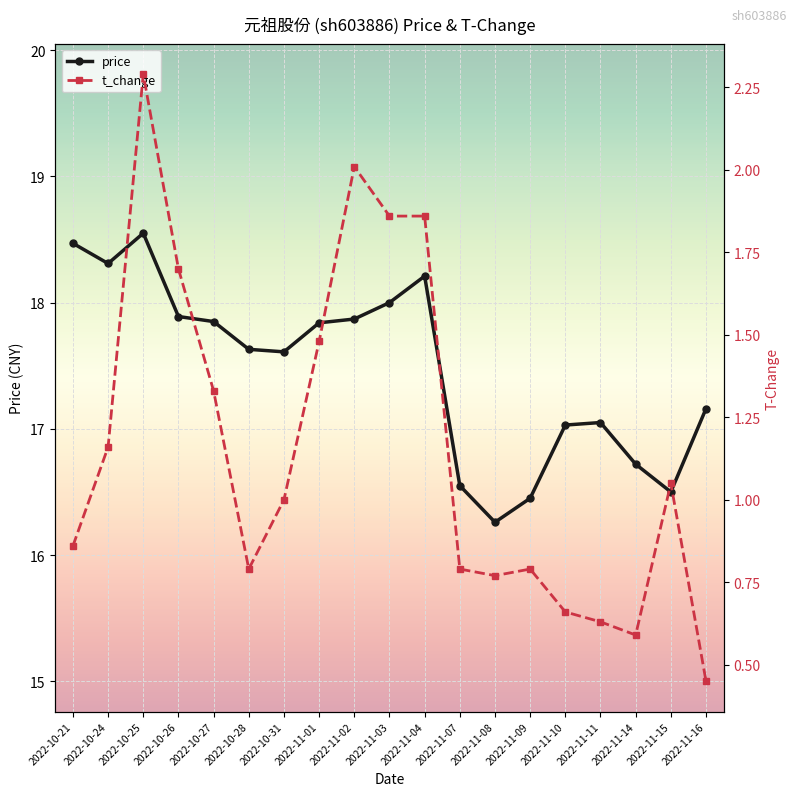

What is the maximum value shown in the chart?

18.6